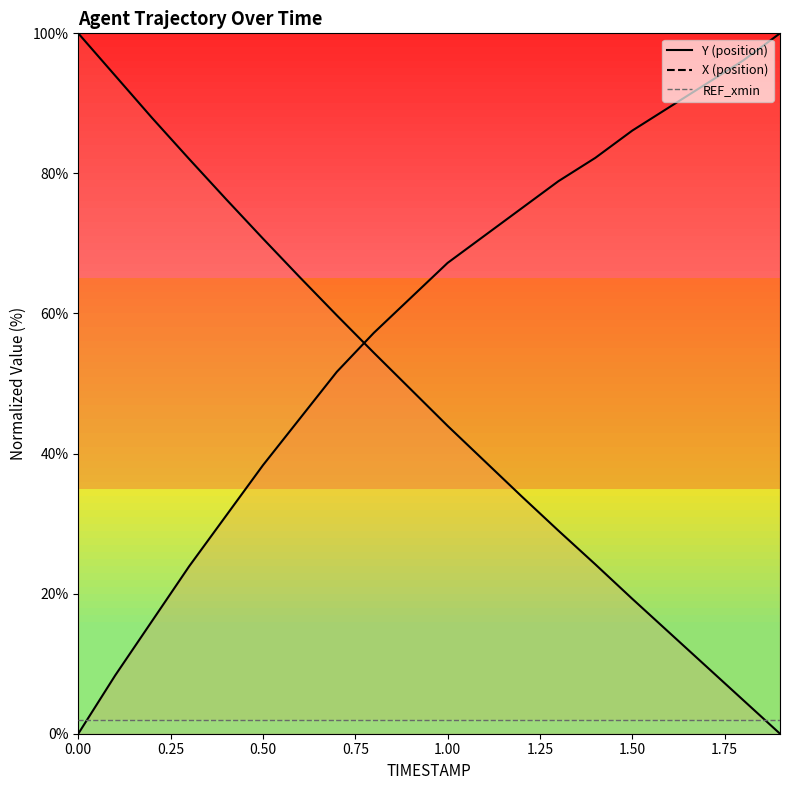

What is the maximum value shown in the chart?

100.0